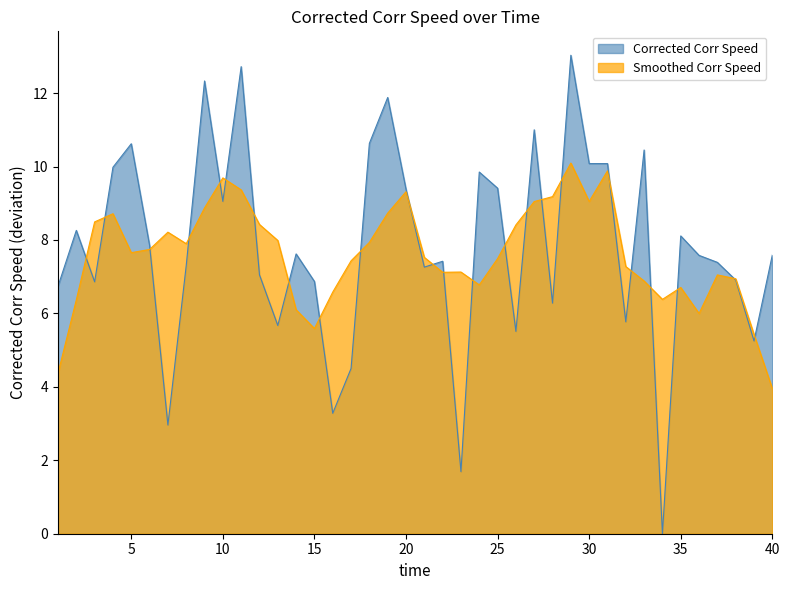

How many interior local valleys (lower than both neighbors) does the data have?

12